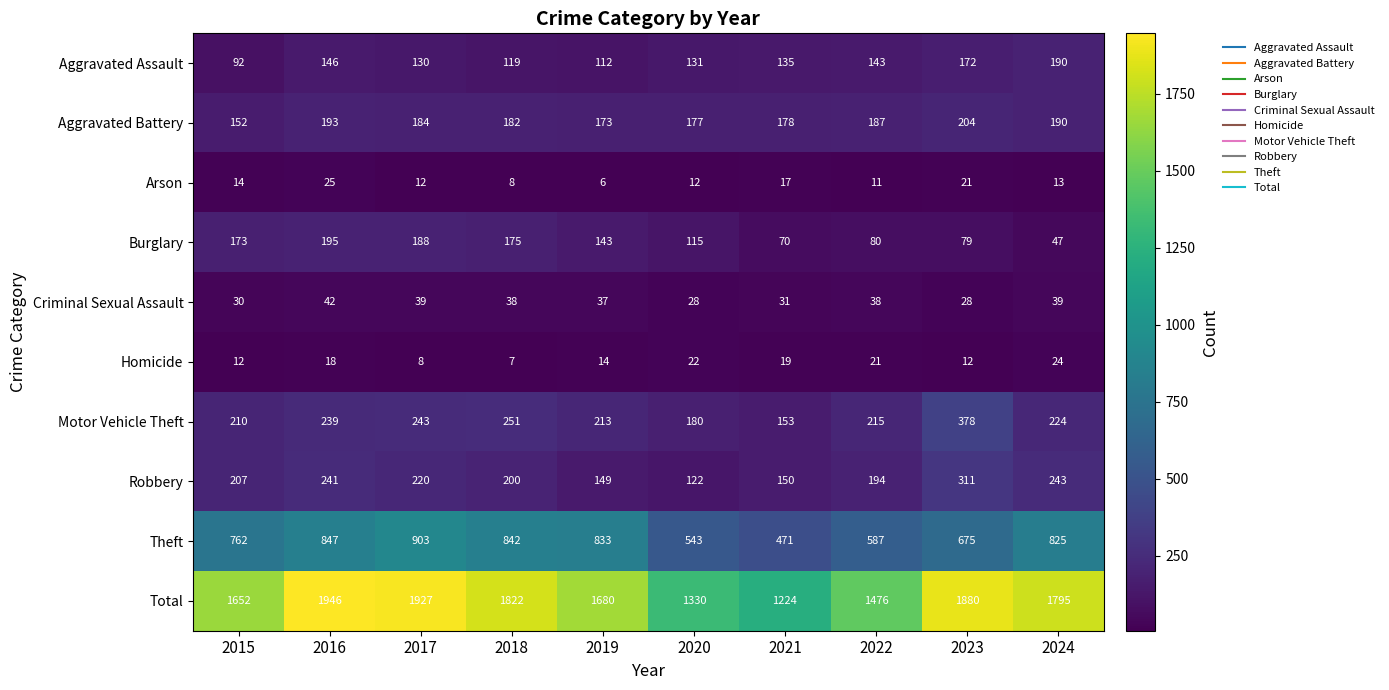

Between 2016 and 2022, which series saw the biggest shift?

Total